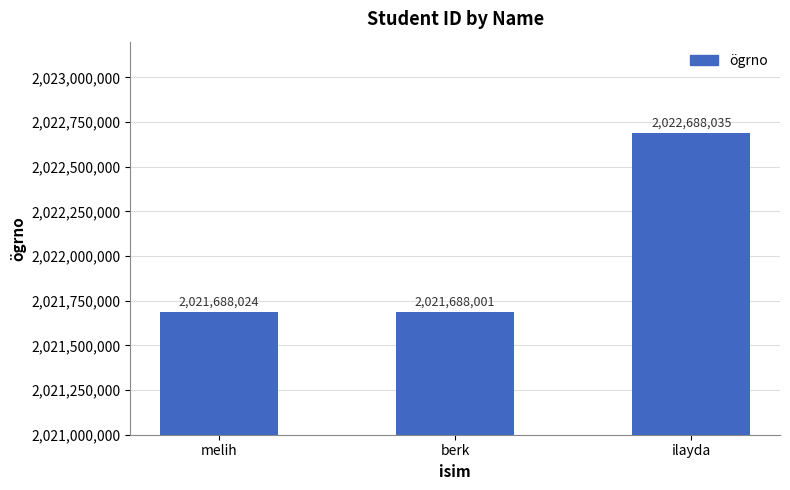

Between melih and berk, which is larger?

melih